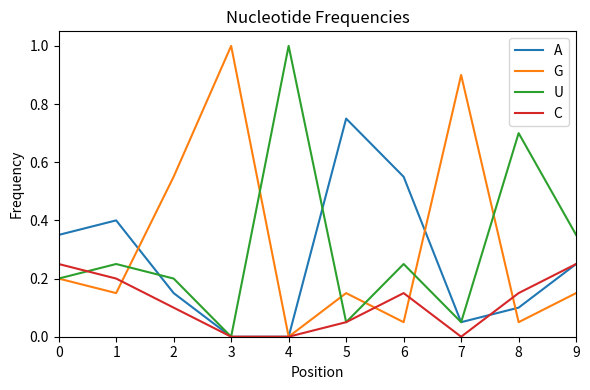

Count the number of data series in this chart.

4